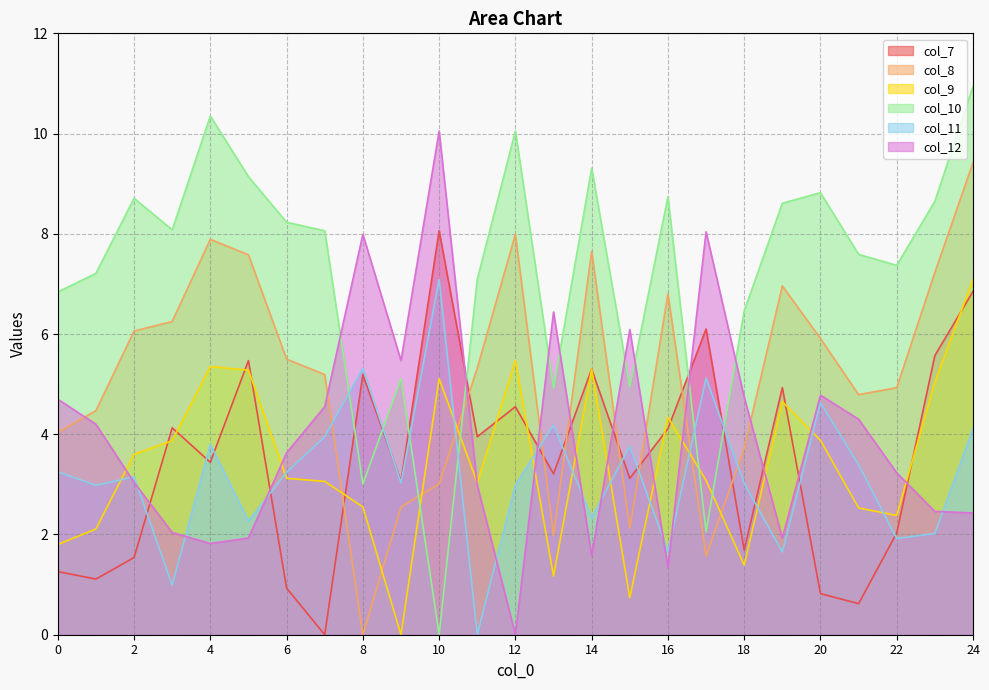

What is the difference between the maximum and minimum values in the col_7 series?

8.1